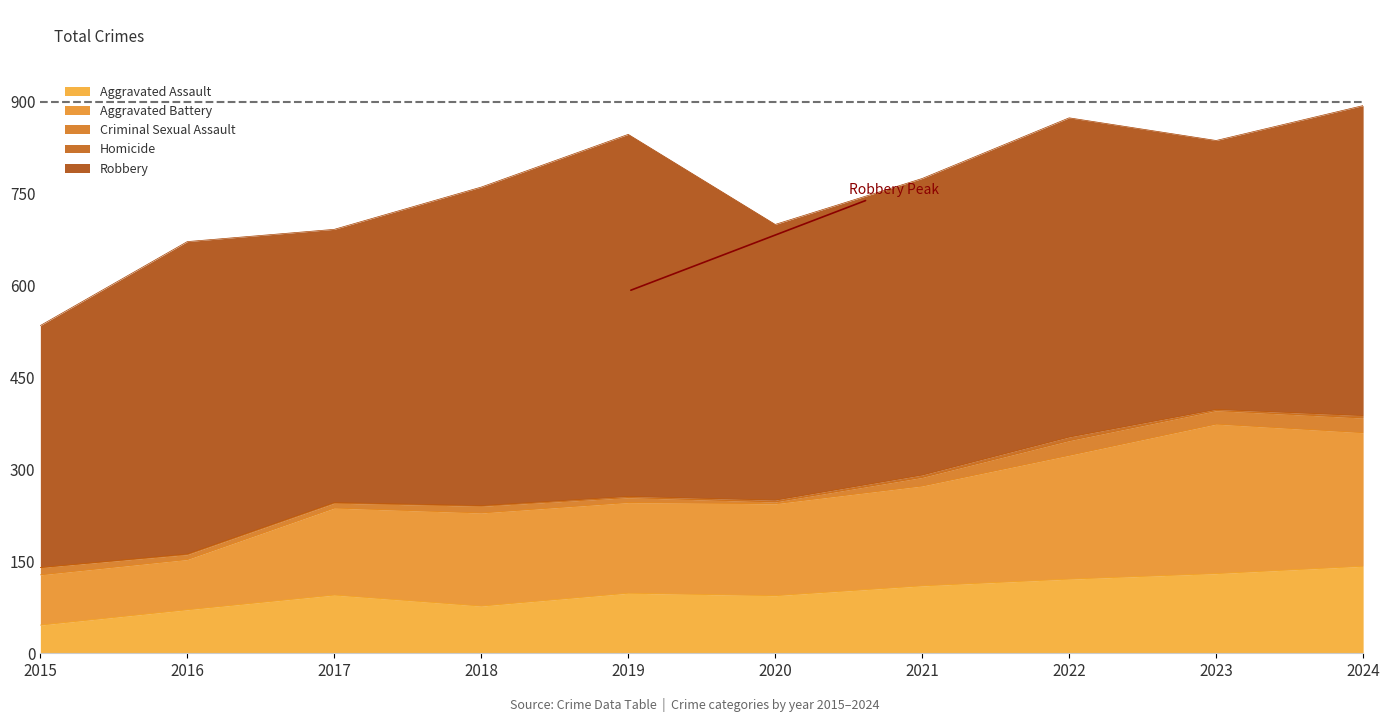

What is the difference between the second highest and minimum values in the Aggravated Assault series?

84